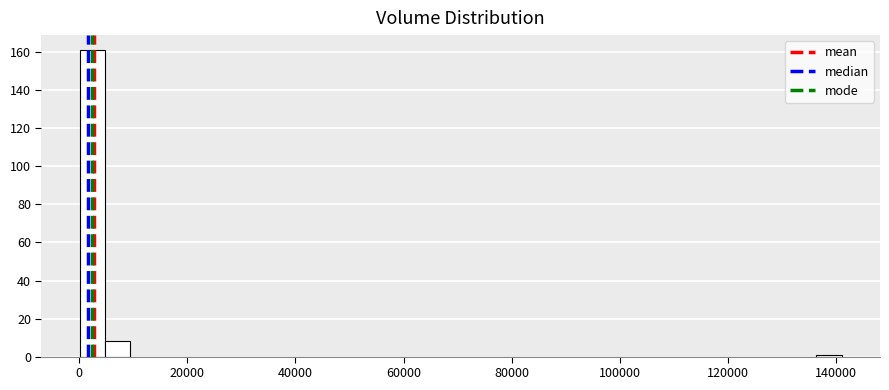

Around what value on the x-axis is the tallest bar? Give the approximate position of its centre, as read against the axis.

2000